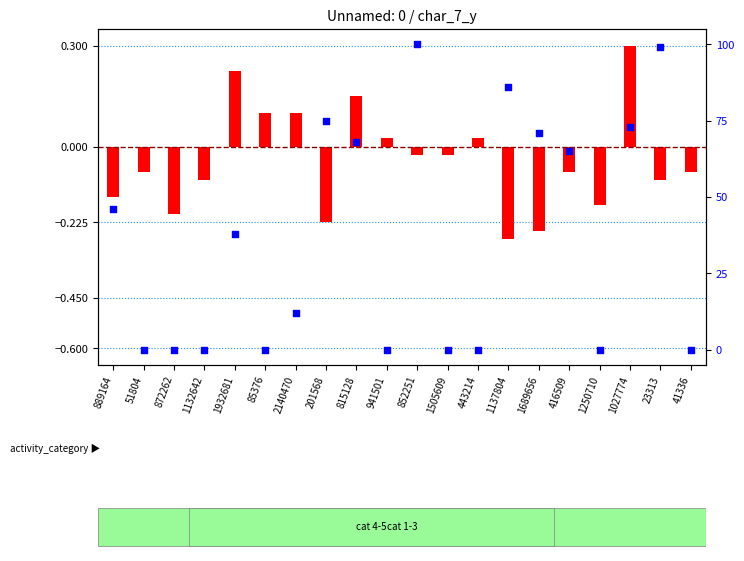

At how many categories does at least one series exceed 62?

8